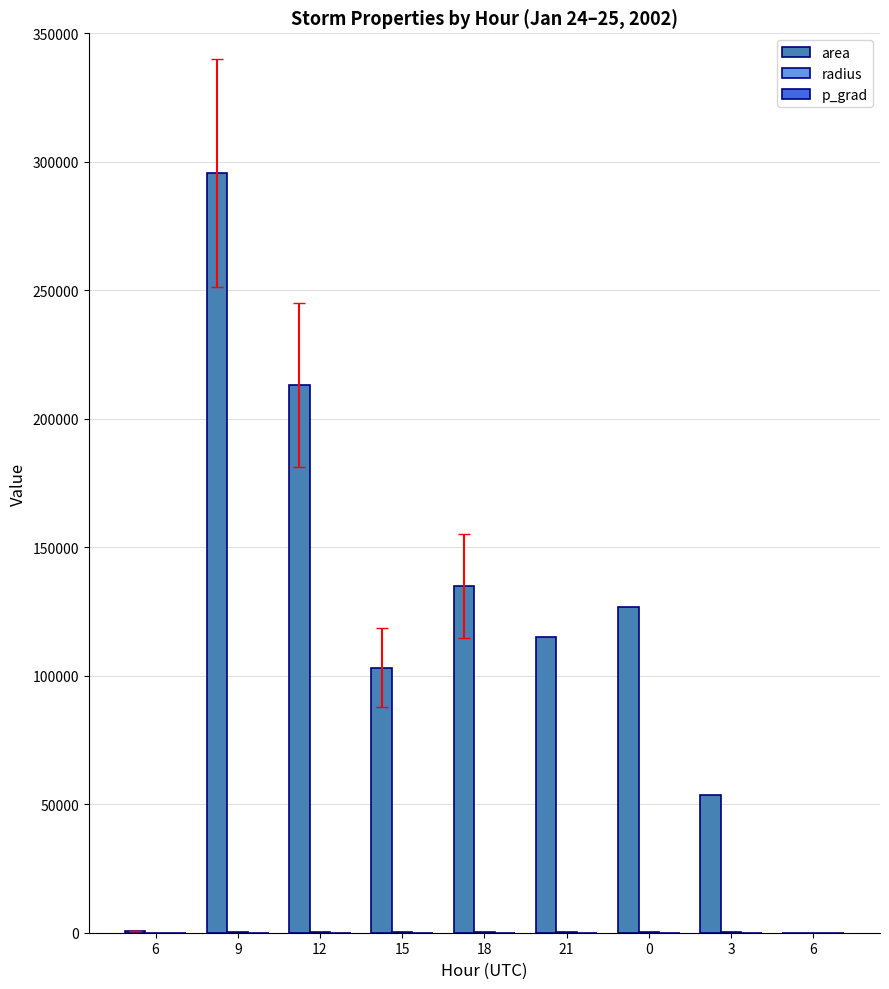

What is the label of the 2nd bar from the left?

9